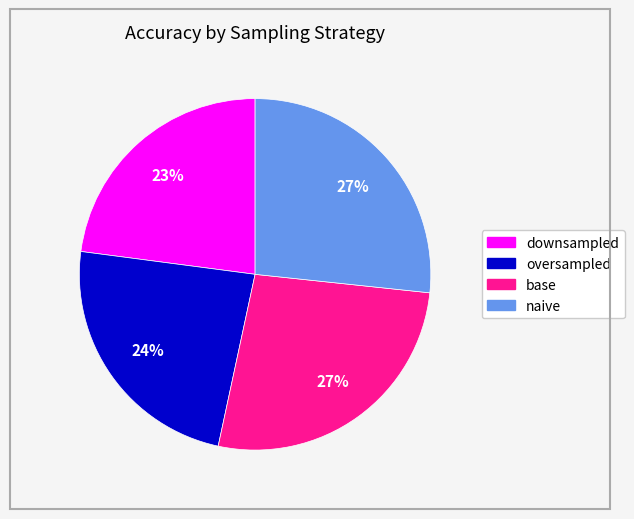

How many slices are in this pie chart?

4